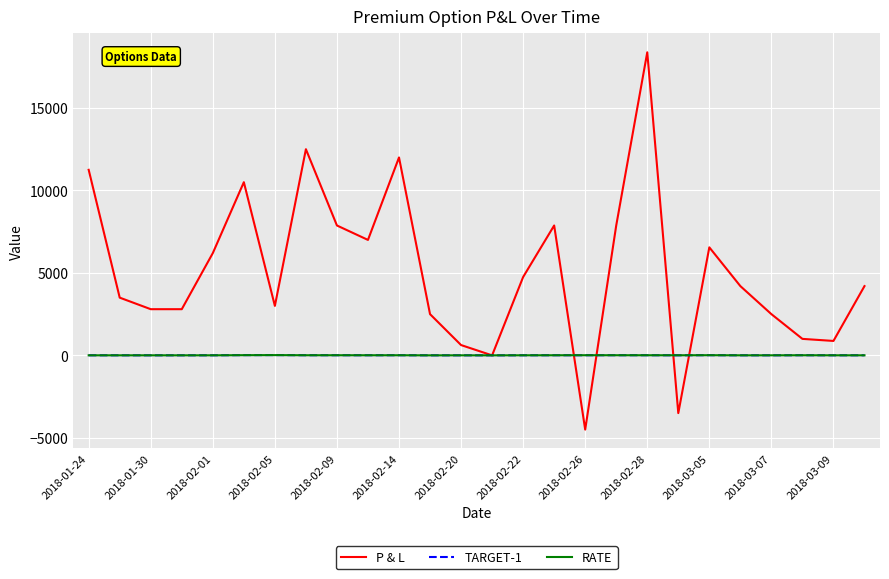

Which series has the largest total across all categories?

P & L